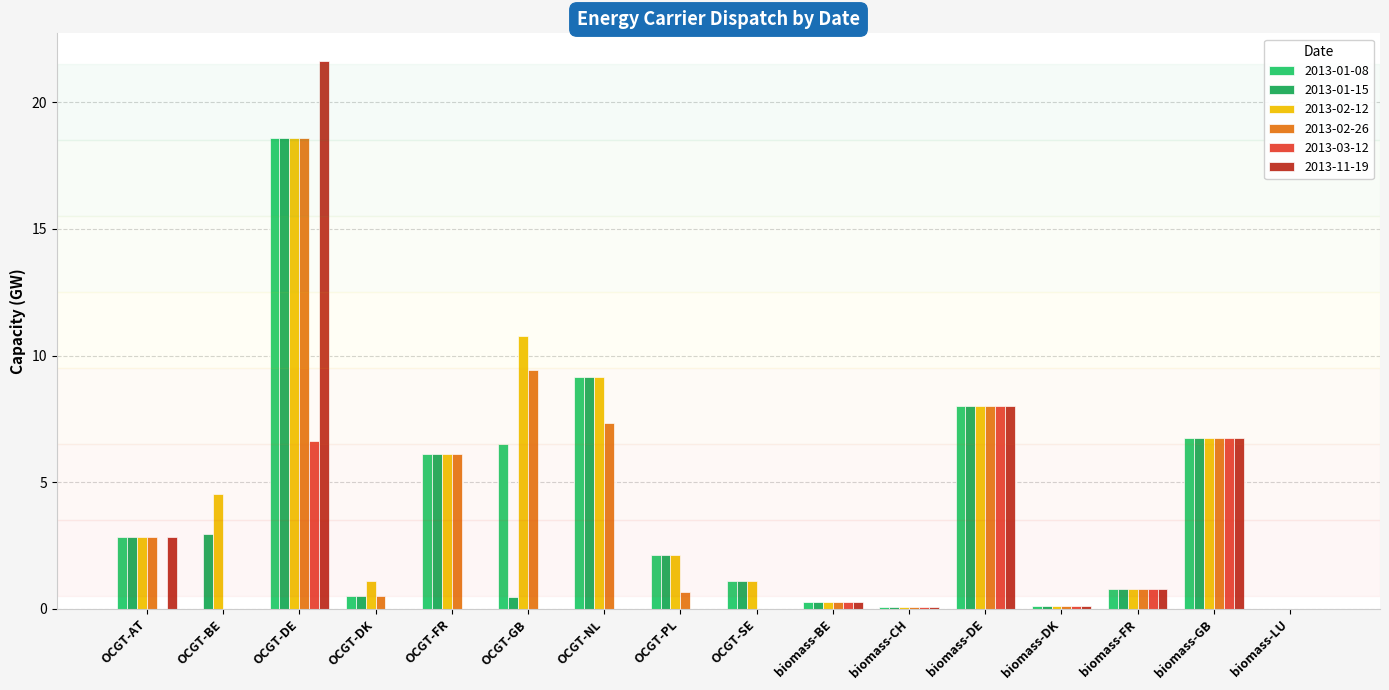

How many groups of bars are there?

16